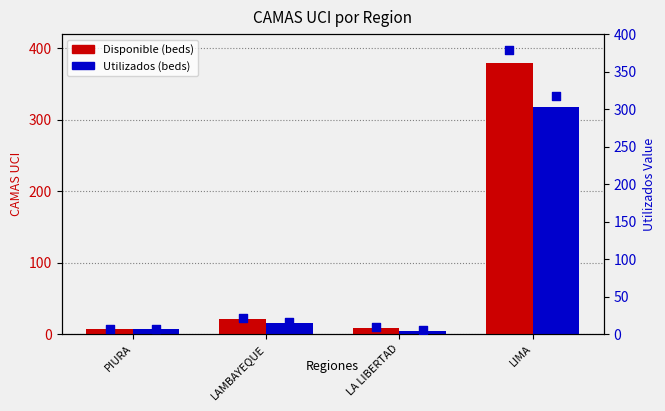

Is the value of Utilizados at LAMBAYEQUE greater than the value of Utilizados (marker) at LA LIBERTAD?

Yes